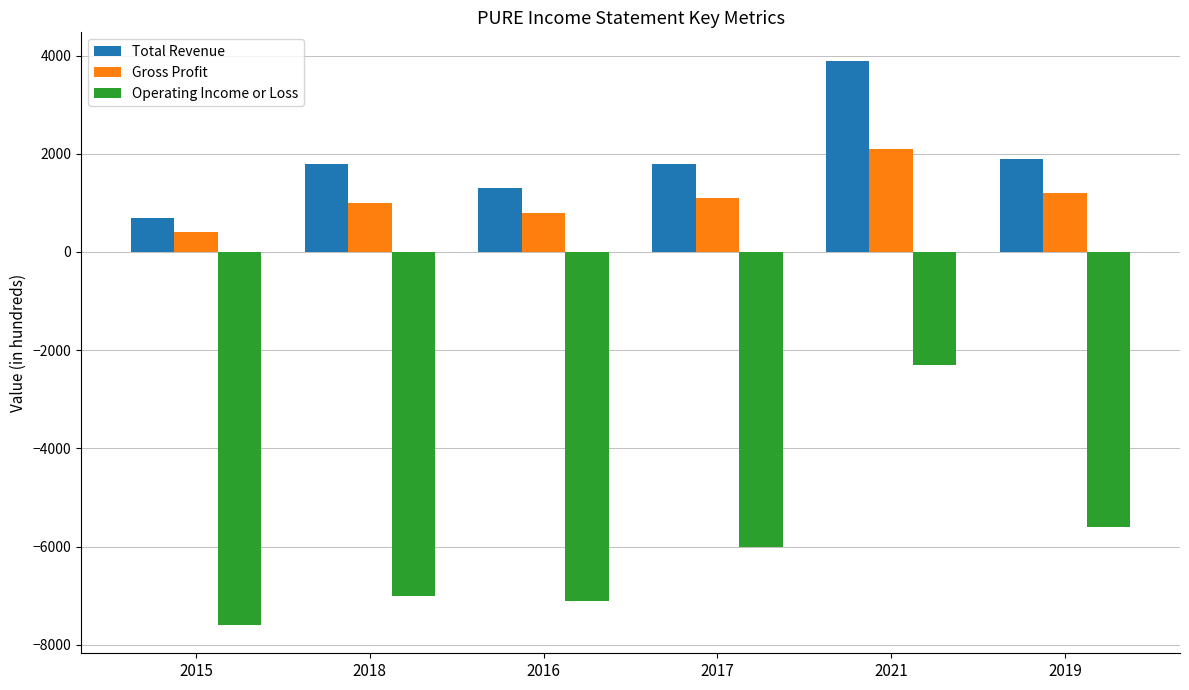

What is the highest value of the Total Revenue series?

3900